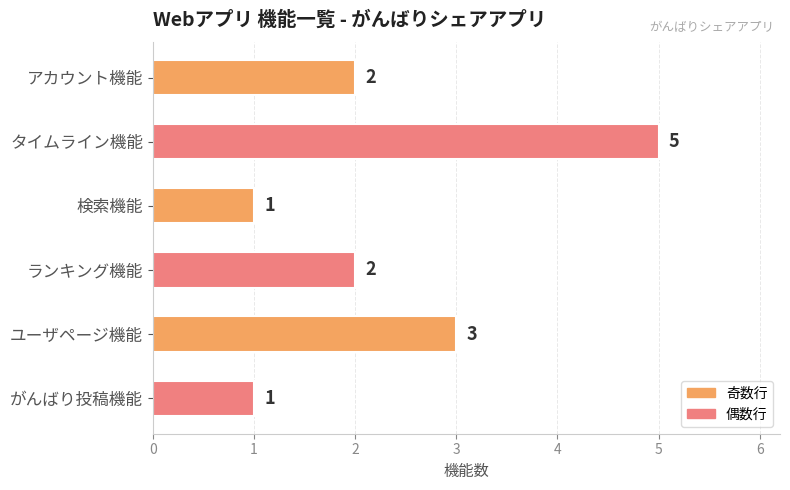

What is the label of the 6th bar from the bottom?

アカウント機能